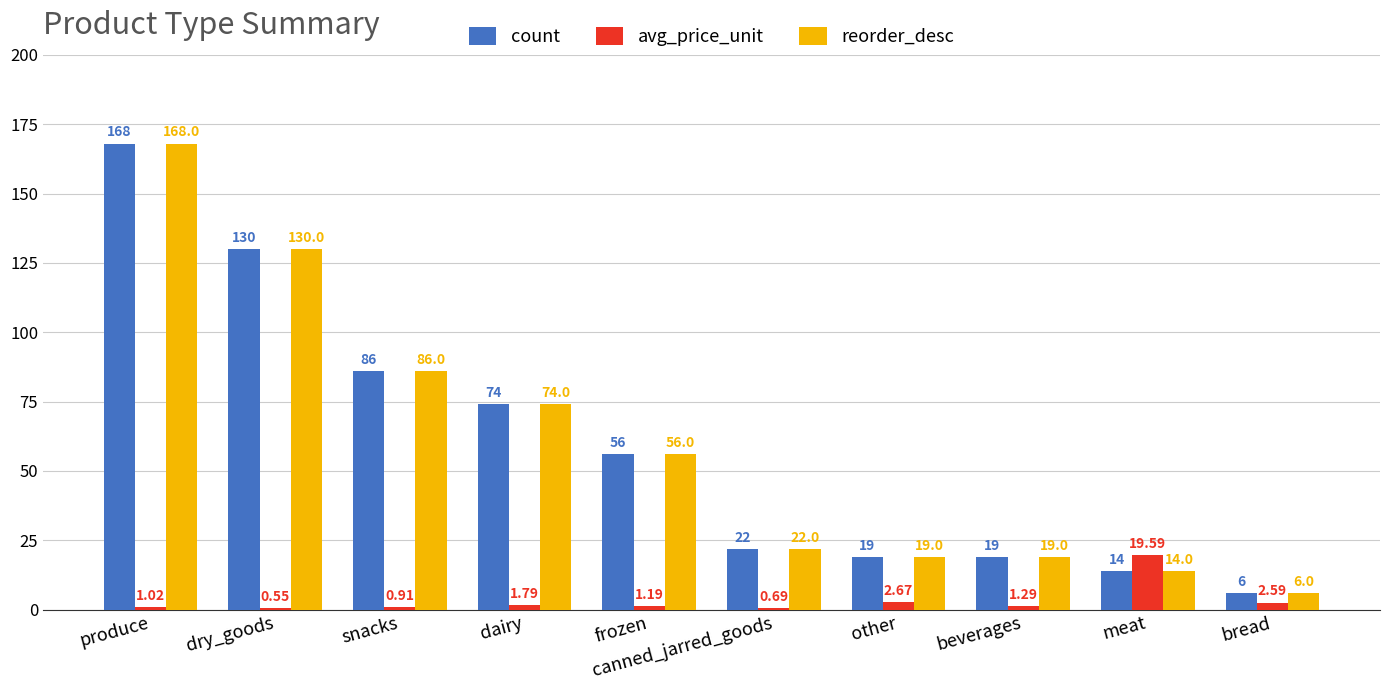

Is the value of avg_price_unit at other greater than the value of count at frozen?

No